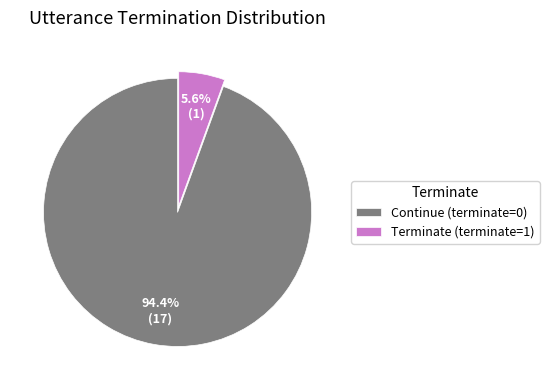

To the nearest percent, what is the difference between the largest and smallest slice percentages?

89%